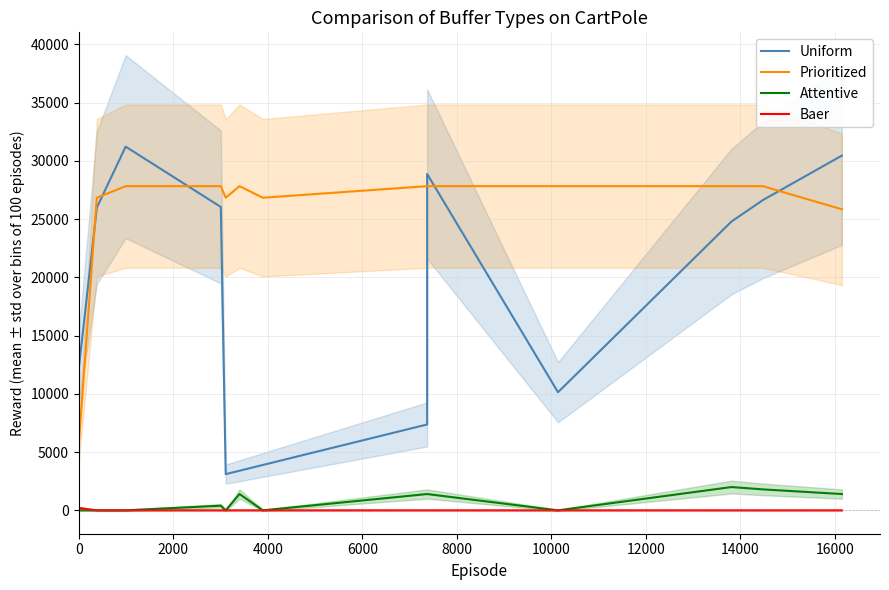

After their last crossing, which series has the higher values: Uniform or Prioritized?

Uniform